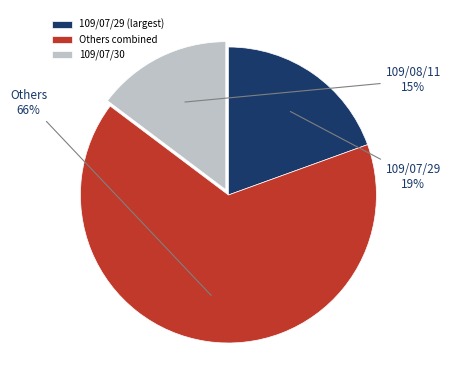

Rank the categories by value from highest to lowest.

Others combined, 109/07/29 (largest), 109/07/30